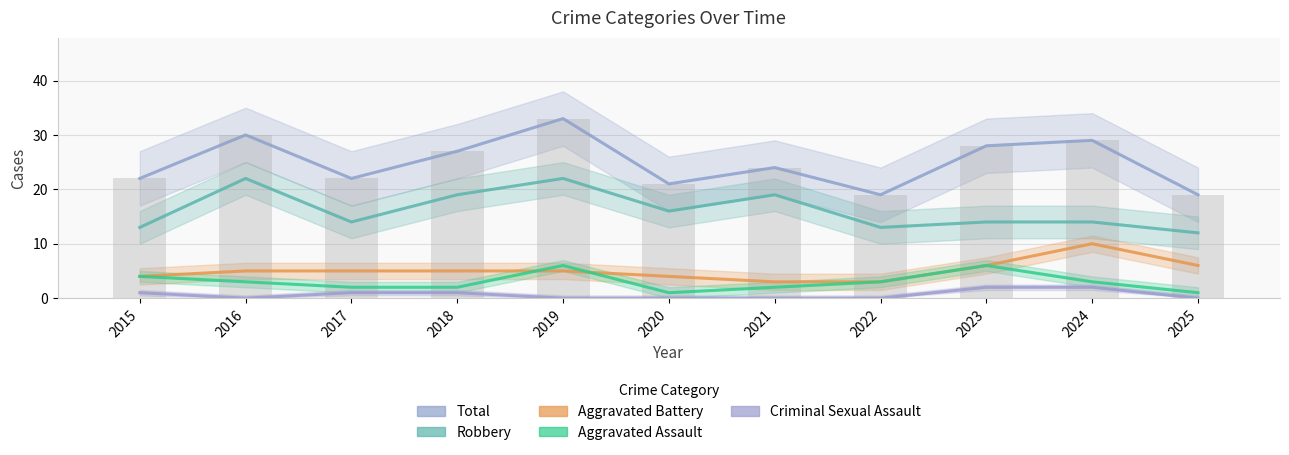

At 2020, list the series in order from smallest to largest.

Criminal Sexual Assault, Aggravated Assault, Aggravated Battery, Robbery, Total